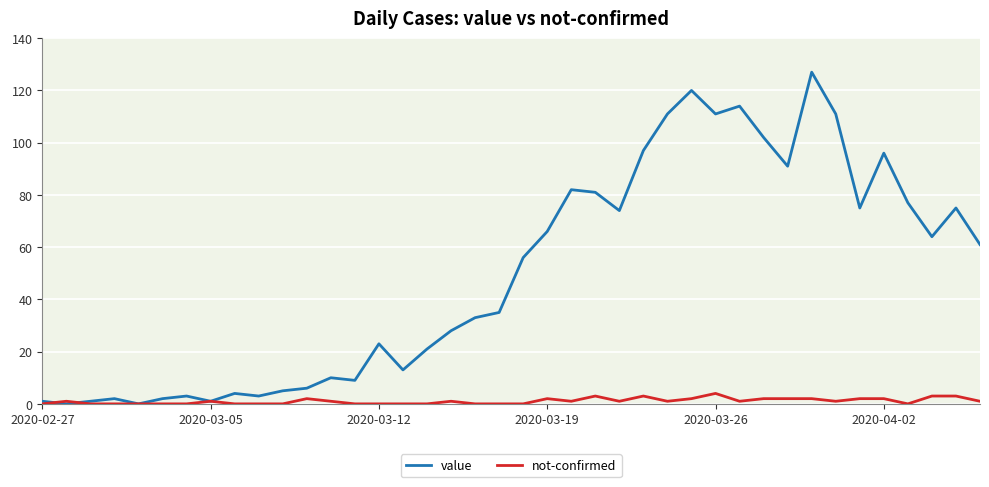

Which series has the largest range (max minus min)?

value